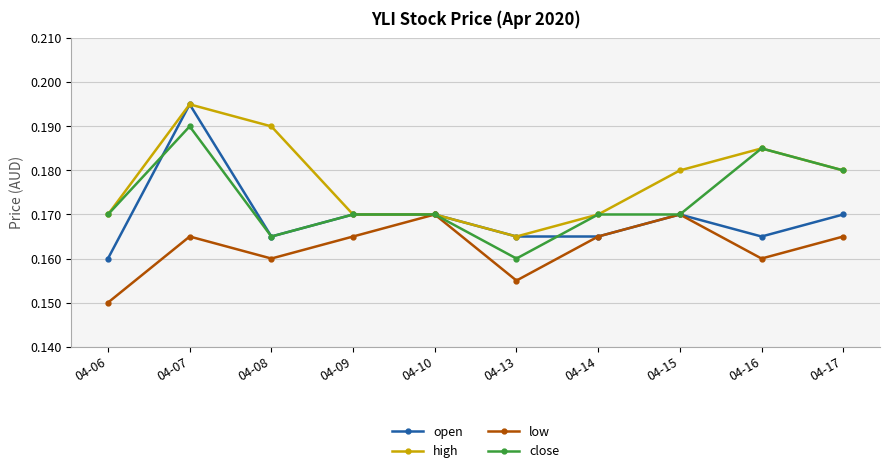

What are all the series names shown in the legend?

open, high, low, close